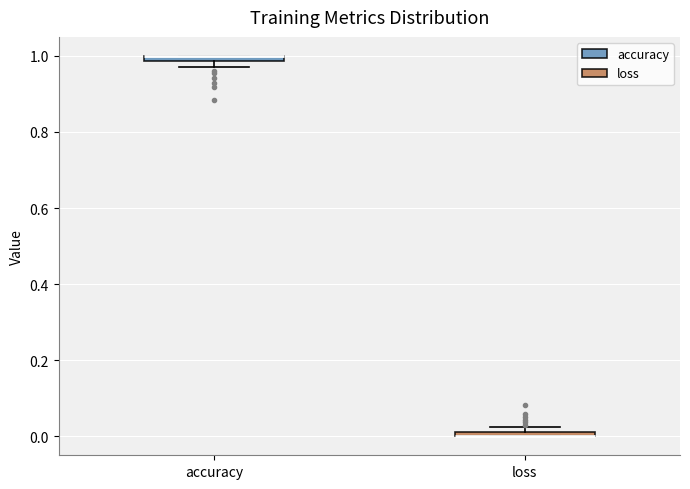

Where is the upper edge of the box for loss on the y-axis? The values are not printed on the chart, so give them approximately, as read against the axis.

0.02